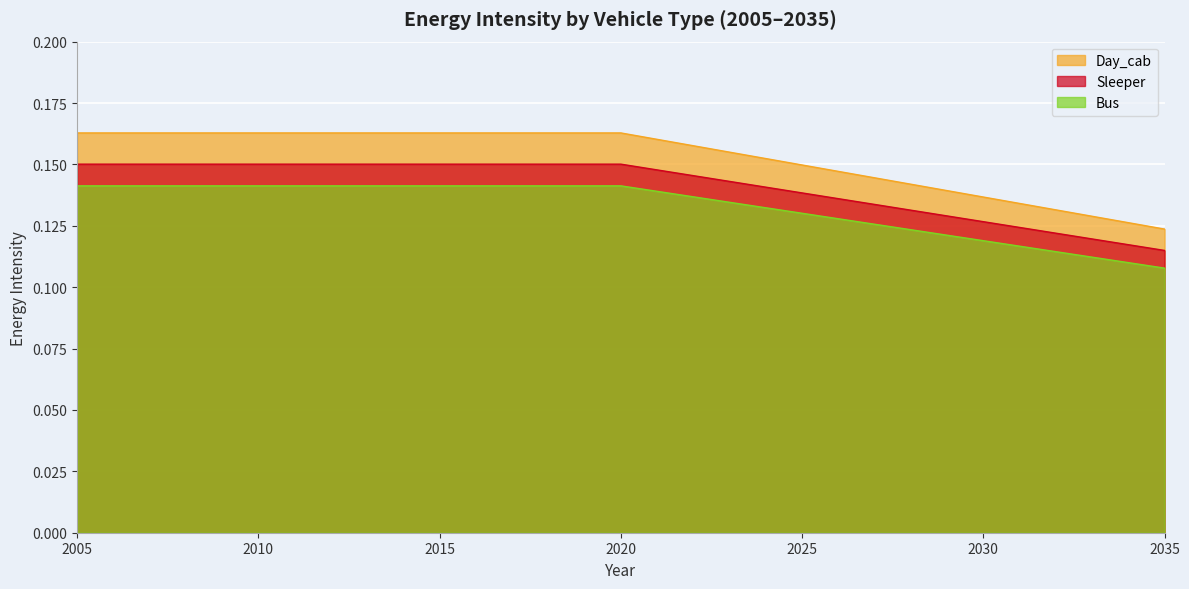

Reading left to right, what are all the values shown in this chart?

Day_cab: 2005=0.2	2006=0.2	2007=0.2	2008=0.2	2009=0.2	2010=0.2	2011=0.2	2012=0.2	2013=0.2	2014=0.2	2015=0.2	2016=0.2	2017=0.2	2018=0.2	2019=0.2	2020=0.2	2021=0.2	2022=0.2	2023=0.2	2024=0.2	2025=0.1	2026=0.1	2027=0.1	2028=0.1	2029=0.1	2030=0.1	2031=0.1	2032=0.1	2033=0.1	2034=0.1	2035=0.1
Sleeper: 2005=0.2	2006=0.2	2007=0.2	2008=0.2	2009=0.2	2010=0.2	2011=0.2	2012=0.2	2013=0.2	2014=0.2	2015=0.2	2016=0.2	2017=0.2	2018=0.2	2019=0.2	2020=0.2	2021=0.1	2022=0.1	2023=0.1	2024=0.1	2025=0.1	2026=0.1	2027=0.1	2028=0.1	2029=0.1	2030=0.1	2031=0.1	2032=0.1	2033=0.1	2034=0.1	2035=0.1
Bus: 2005=0.1	2006=0.1	2007=0.1	2008=0.1	2009=0.1	2010=0.1	2011=0.1	2012=0.1	2013=0.1	2014=0.1	2015=0.1	2016=0.1	2017=0.1	2018=0.1	2019=0.1	2020=0.1	2021=0.1	2022=0.1	2023=0.1	2024=0.1	2025=0.1	2026=0.1	2027=0.1	2028=0.1	2029=0.1	2030=0.1	2031=0.1	2032=0.1	2033=0.1	2034=0.1	2035=0.1